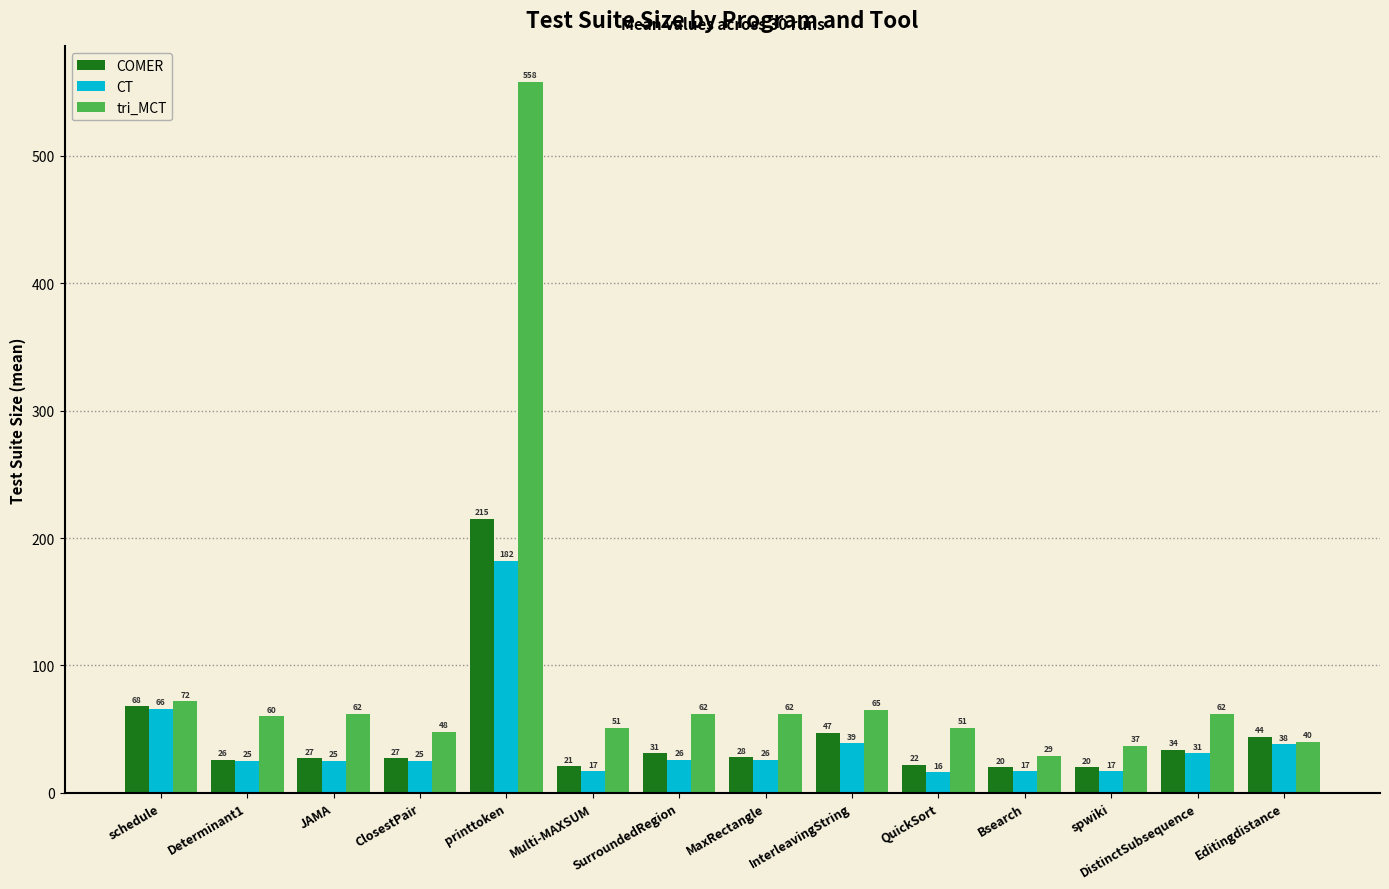

What is the average value of the COMER series?

45